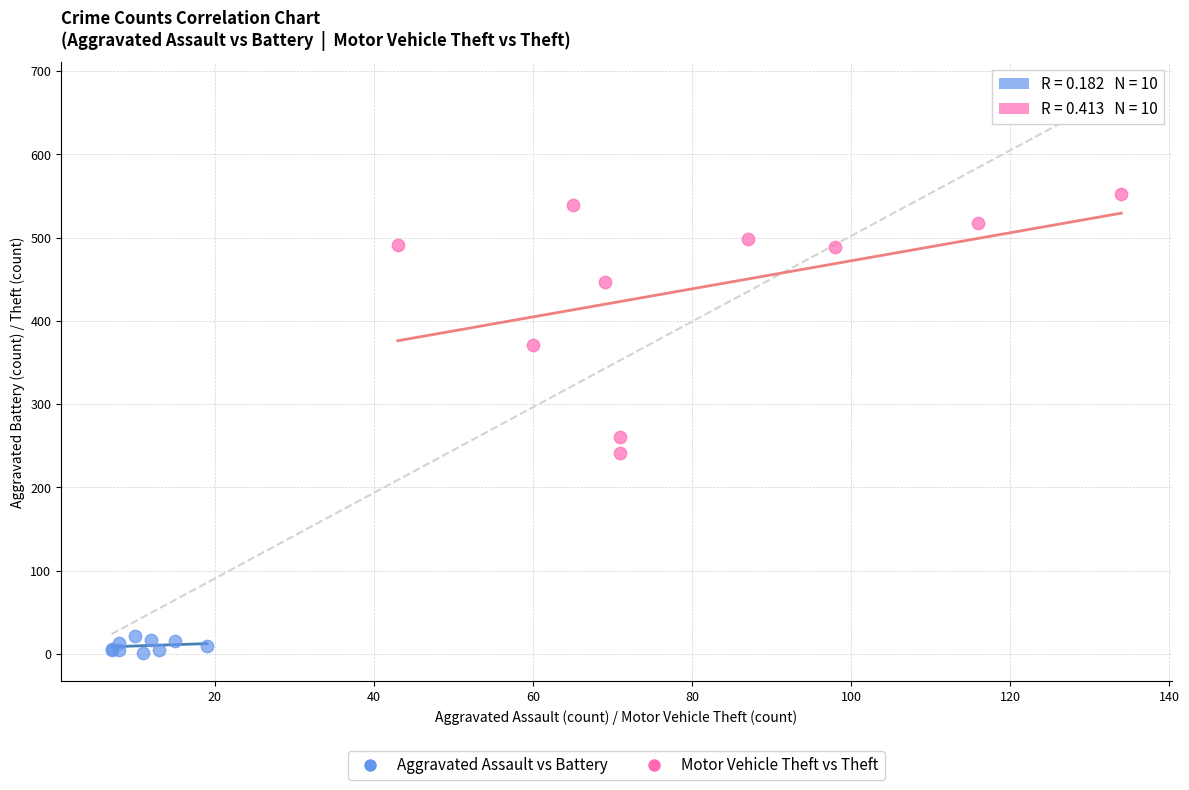

Which series contains the highest Y value?

Motor Vehicle Theft vs Theft